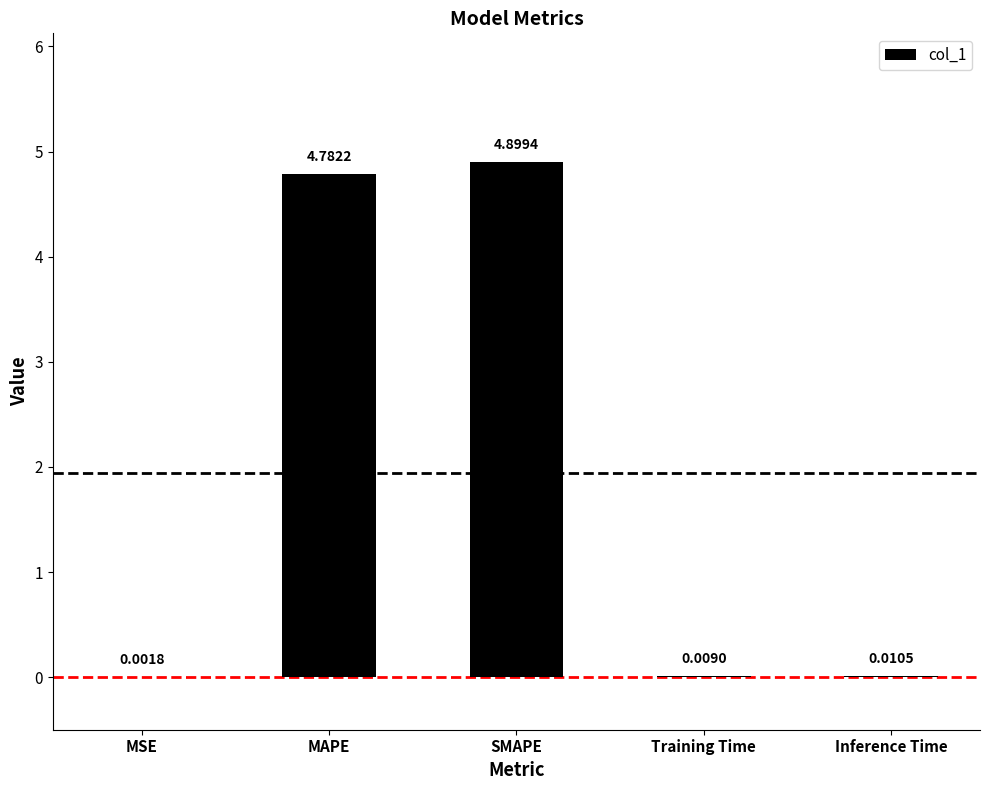

What is the sum of all values?

9.7